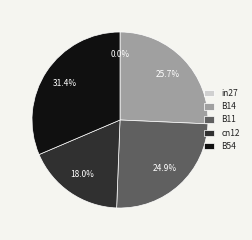

To the nearest percent, what is the average slice percentage?

20%